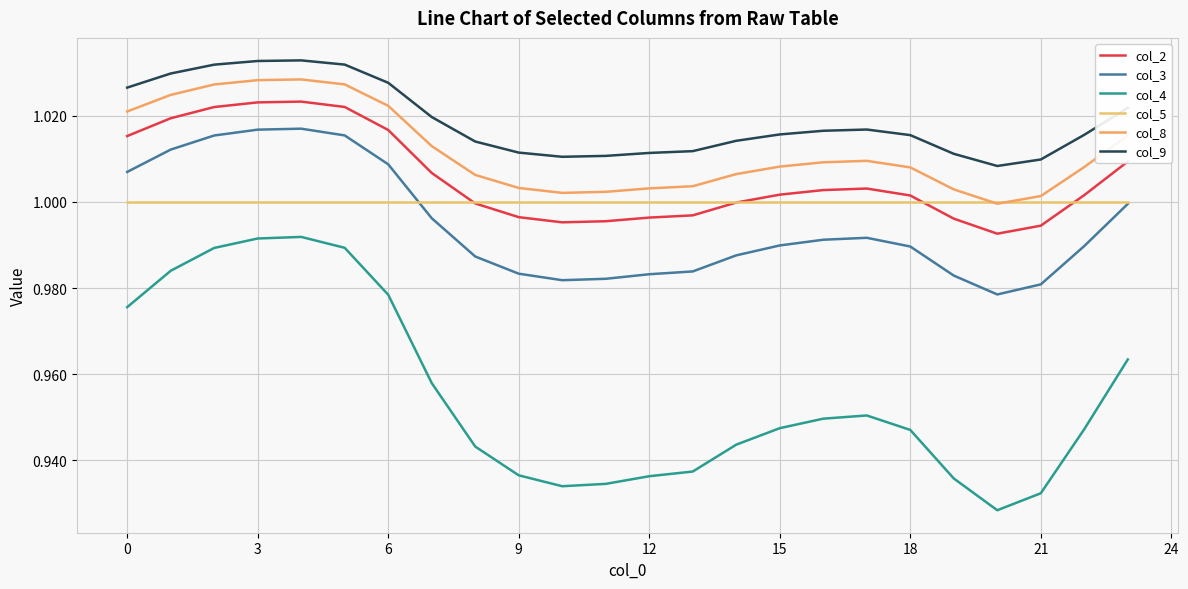

Is this an area chart (filled region under the line)?

No